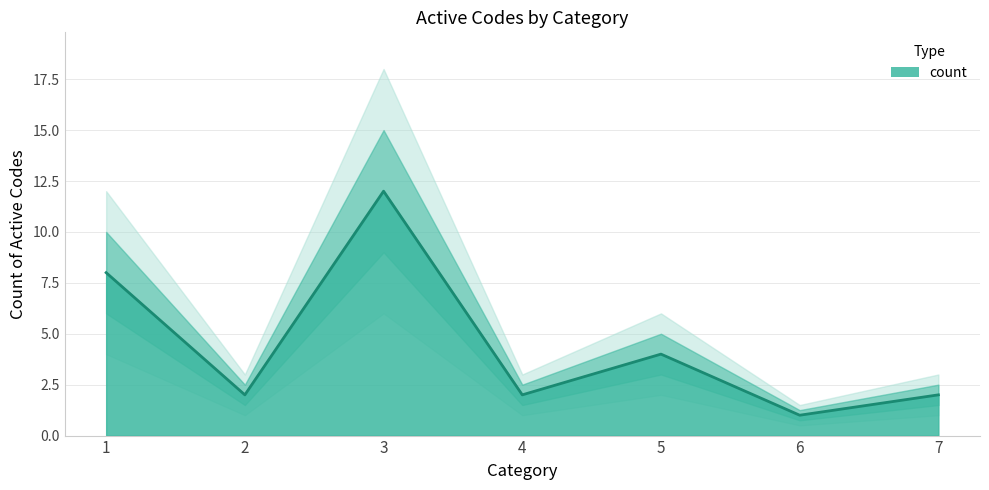

What is the difference between the second highest and second lowest values?

6